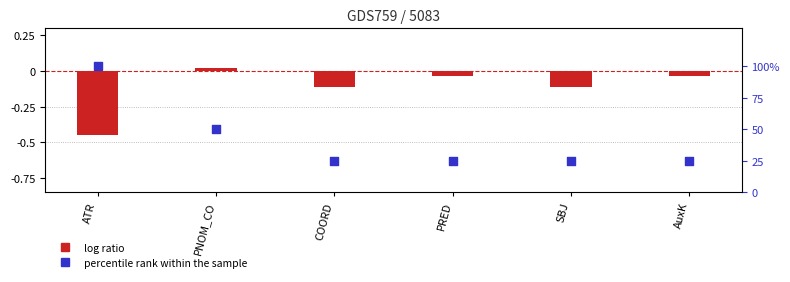

At how many categories does at least one series exceed 0?

6